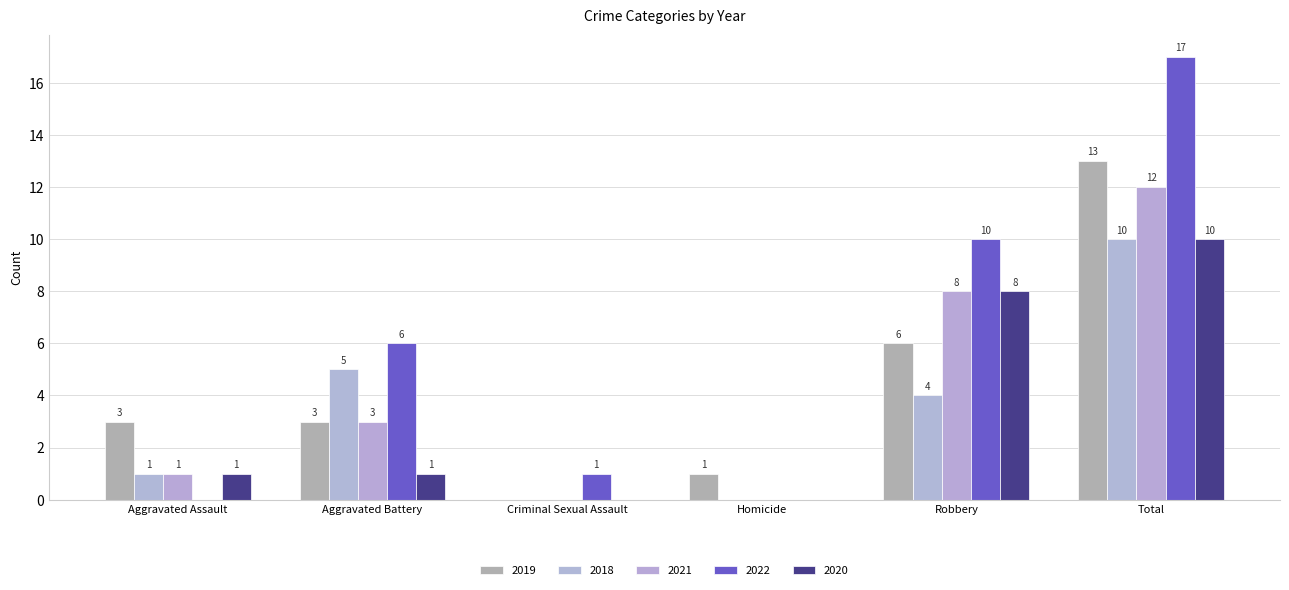

What is the total value across all series at Homicide?

1